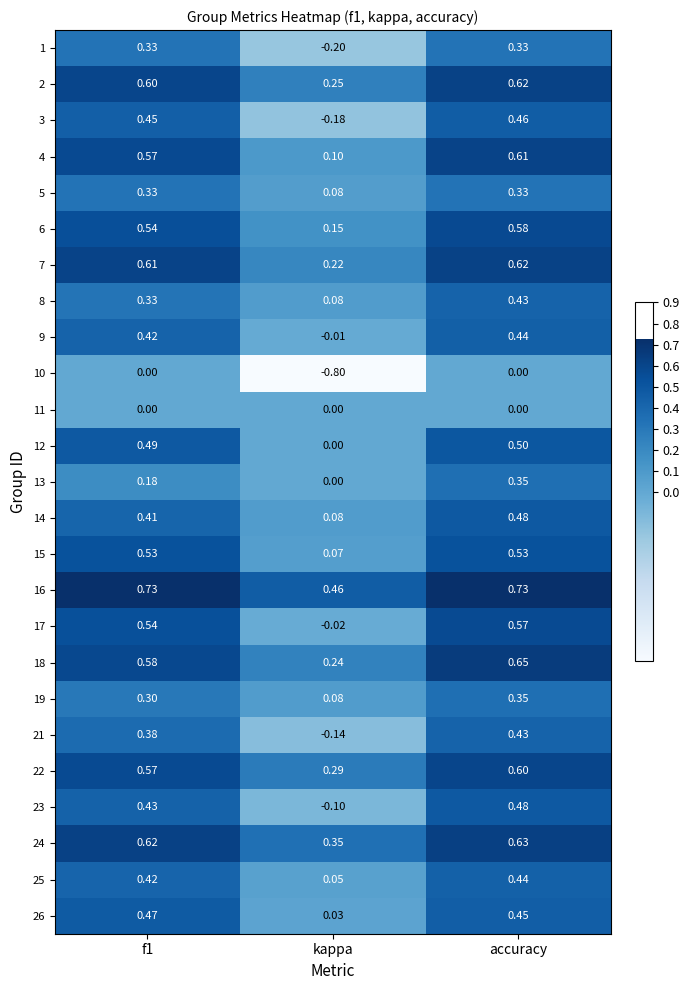

Where is 16 nearest to the value 0?

kappa